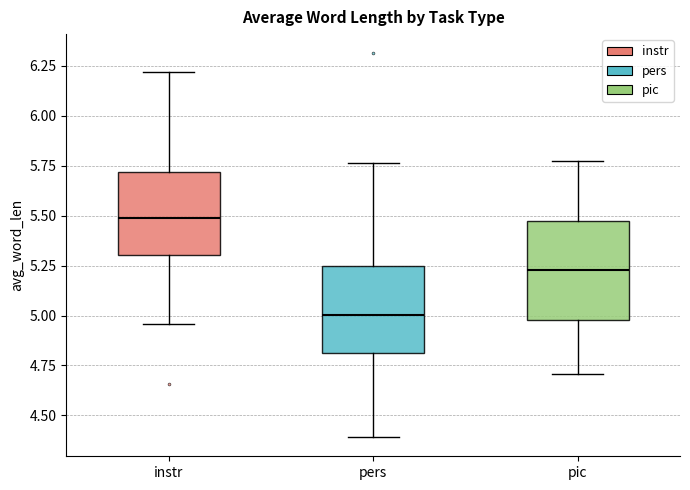

Where does the median line of the box for instr sit on the y-axis? The values are not printed on the chart, so give them approximately, as read against the axis.

5.50